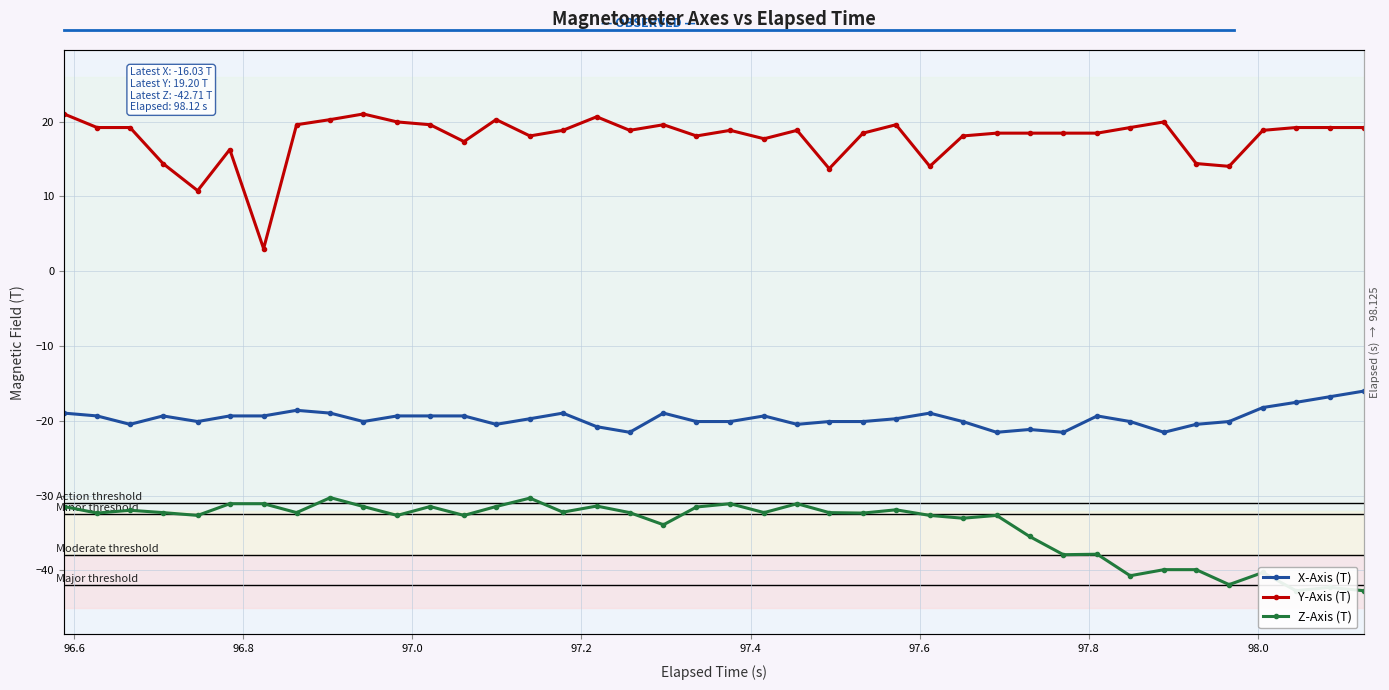

At how many categories does at least one series exceed -11?

40